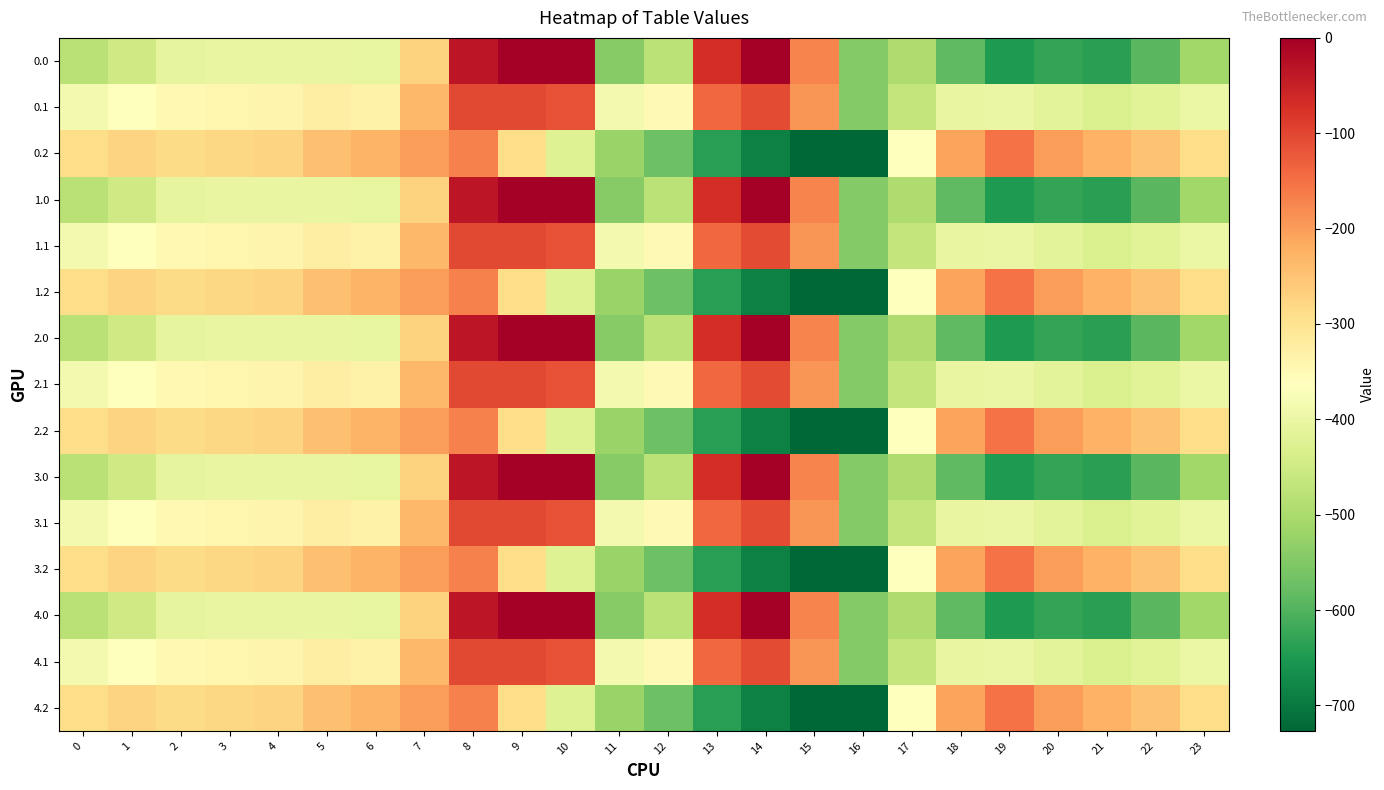

What is the total value across all series at 1?

-5416.5